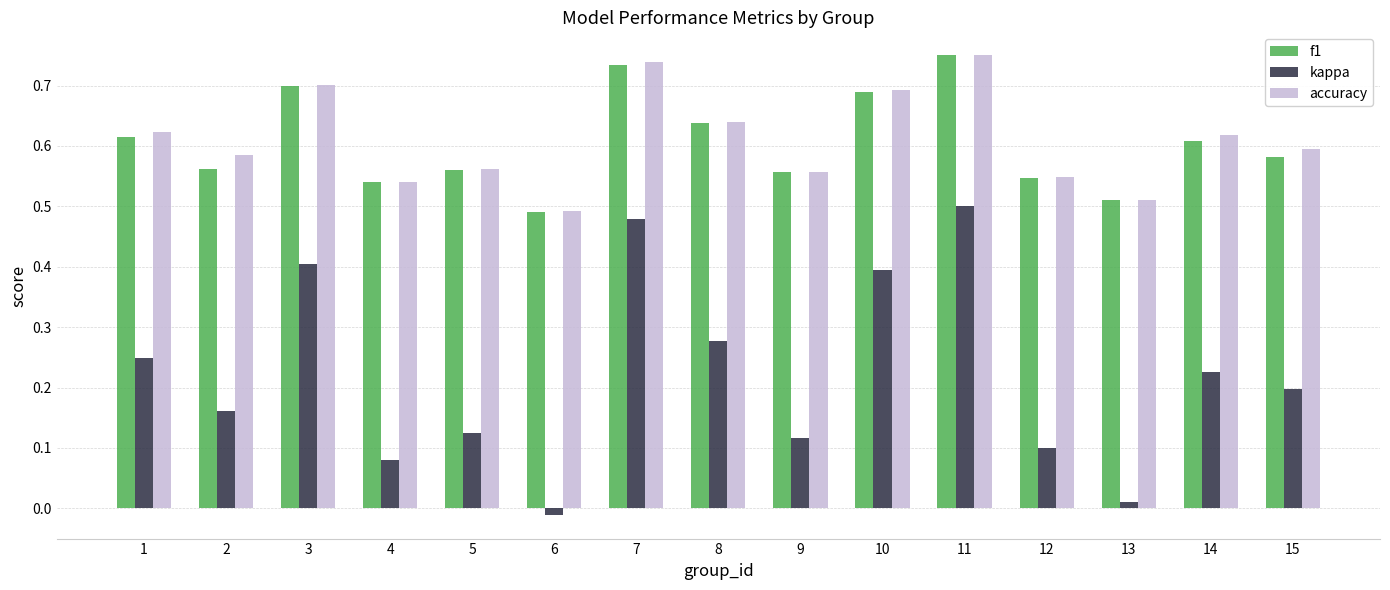

How many bars are there in total?

45